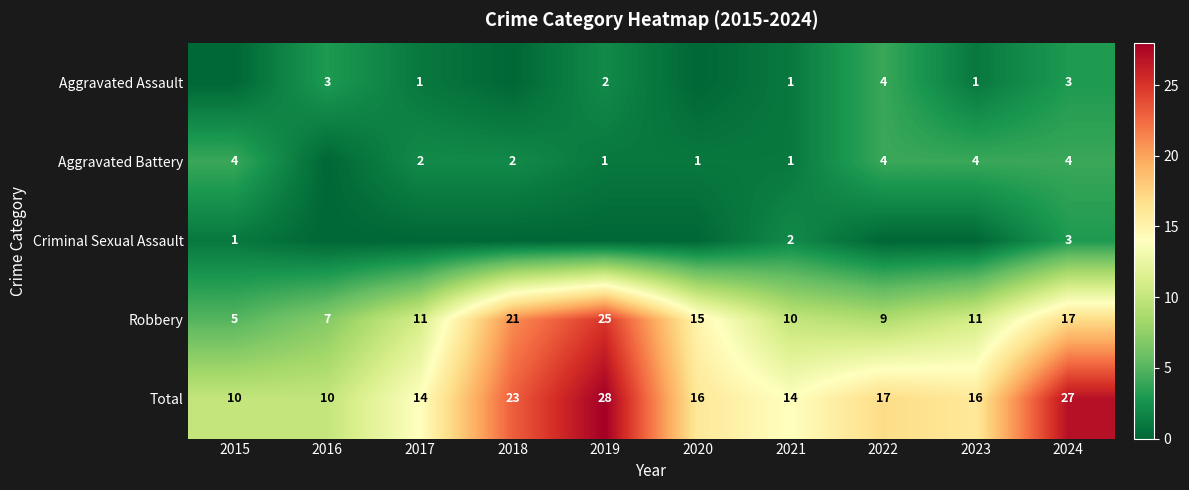

What is the spread (max minus min) of values at 2024?

24